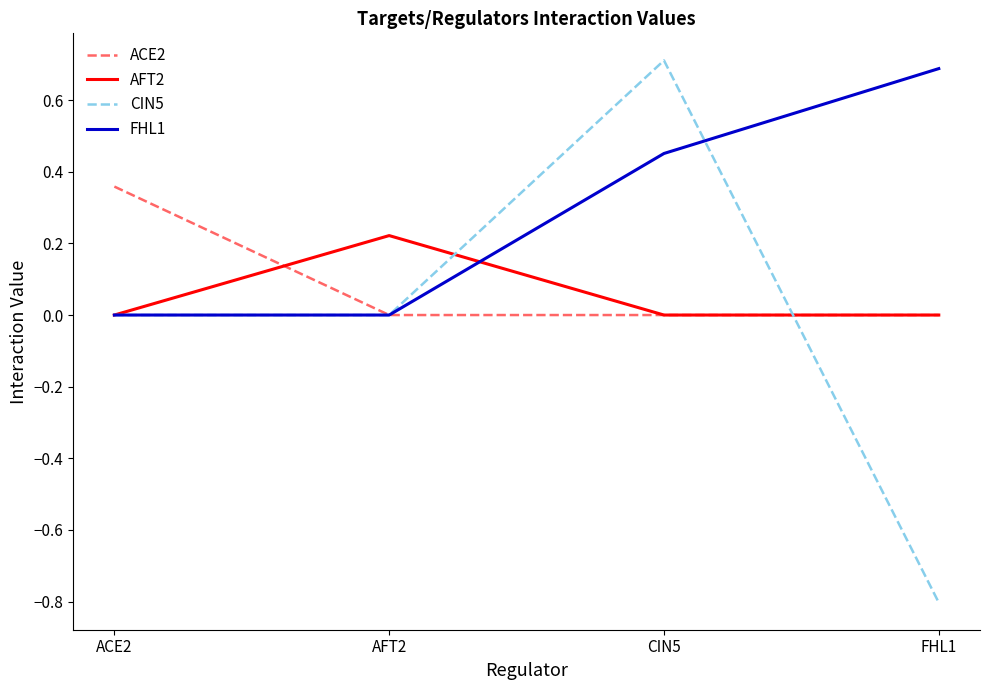

What position from the right is CIN5?

2